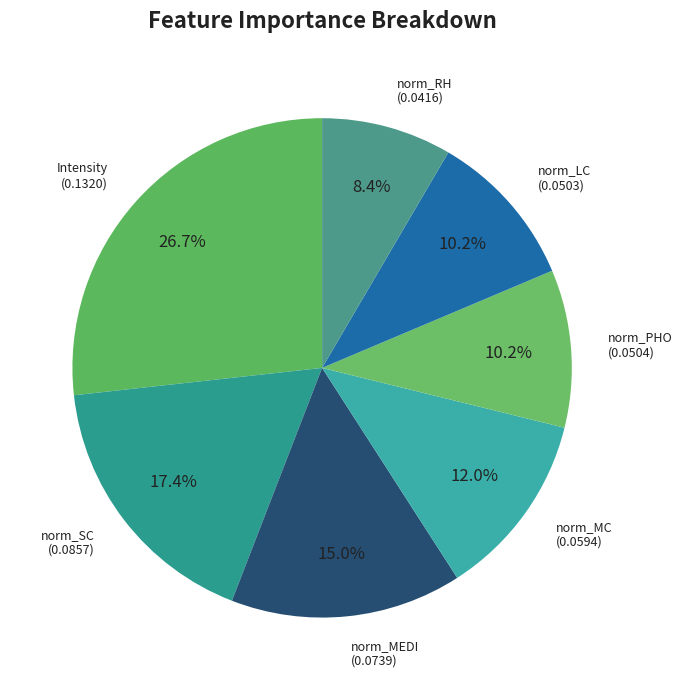

To the nearest percent, what is the average slice percentage?

14%